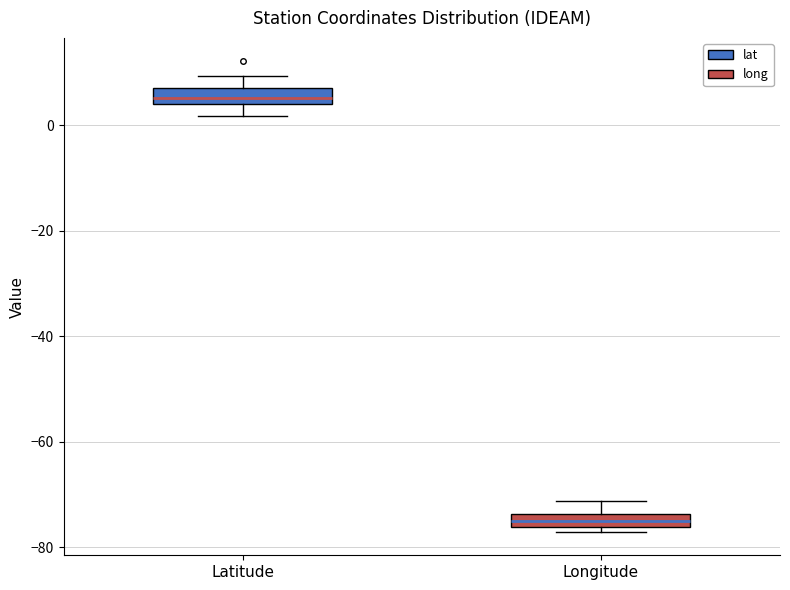

Which box's median line is the highest?

Latitude